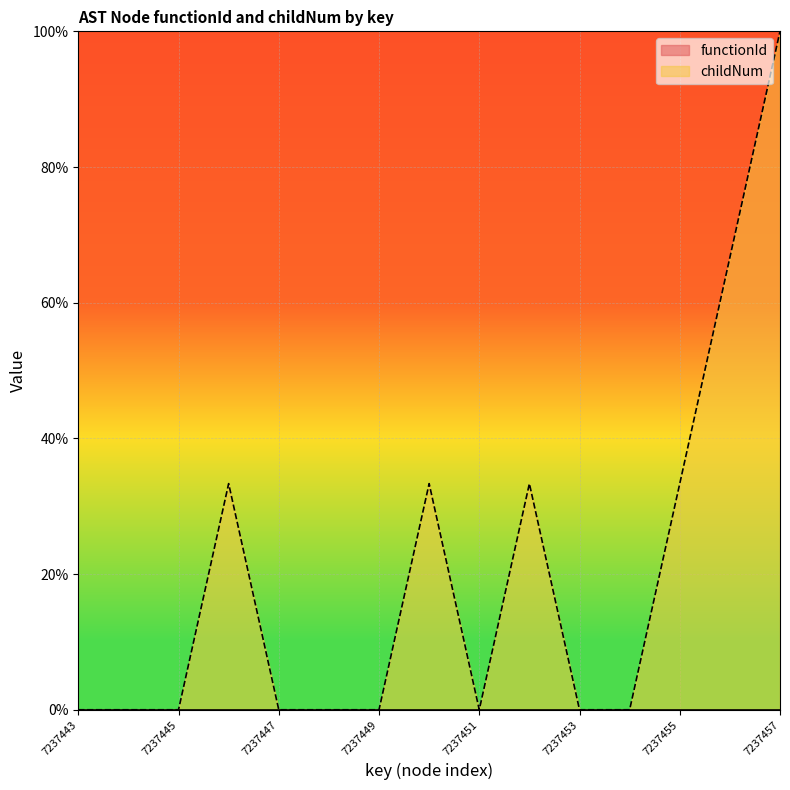

Between 7237448 and 7237446, which is larger?

7237446